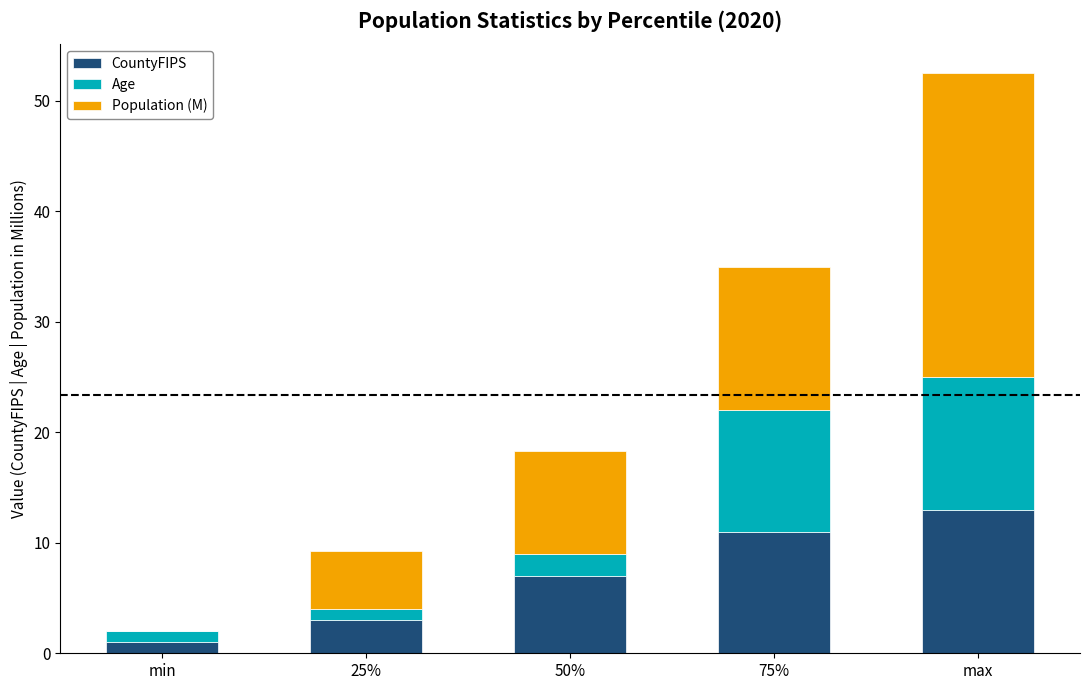

At which category is the sum across all series the highest?

max